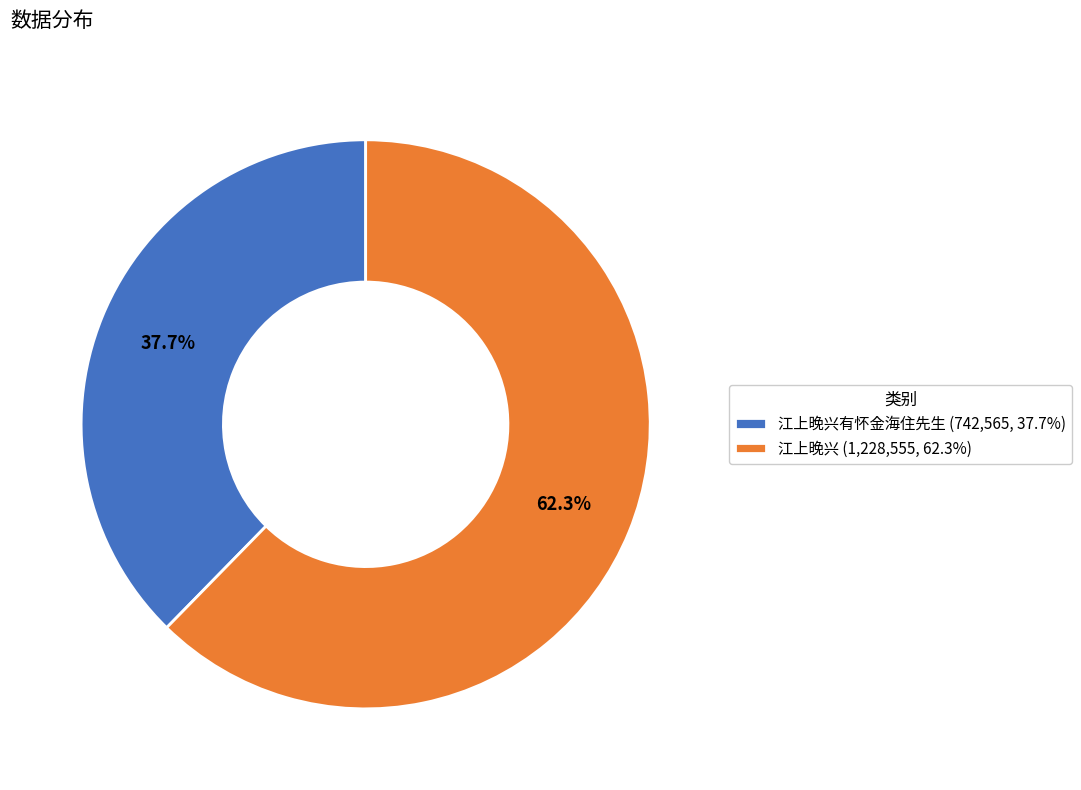

Approximately how many times larger is the value at 江上晚兴有怀金海住先生 (742,565, 37.7%) compared to 江上晚兴 (1,228,555, 62.3%)?

0.6